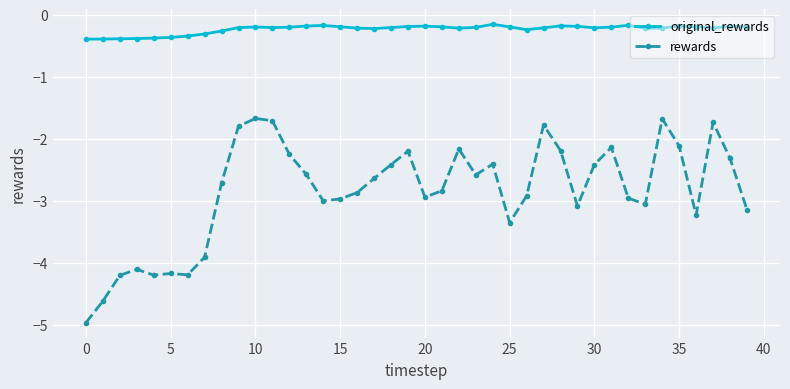

Which series has the largest range (max minus min)?

rewards